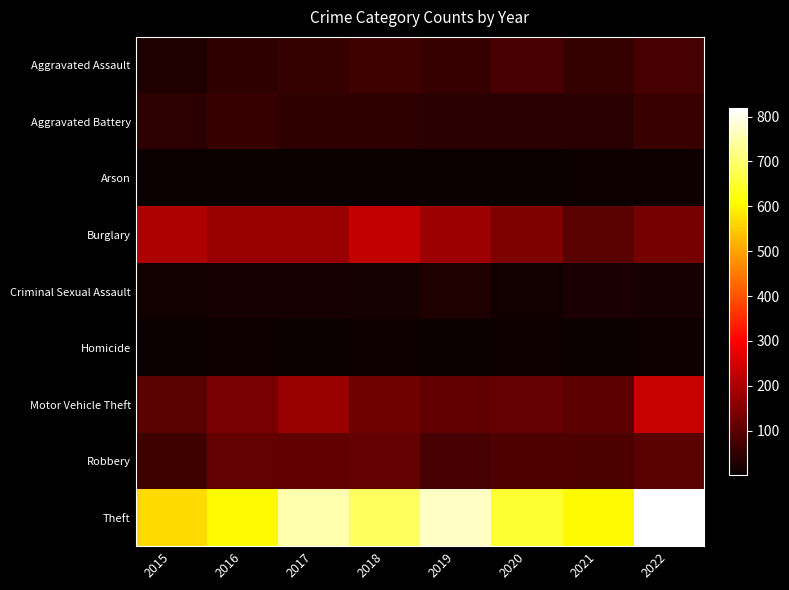

Between 2020 and 2019, which is larger?

2020